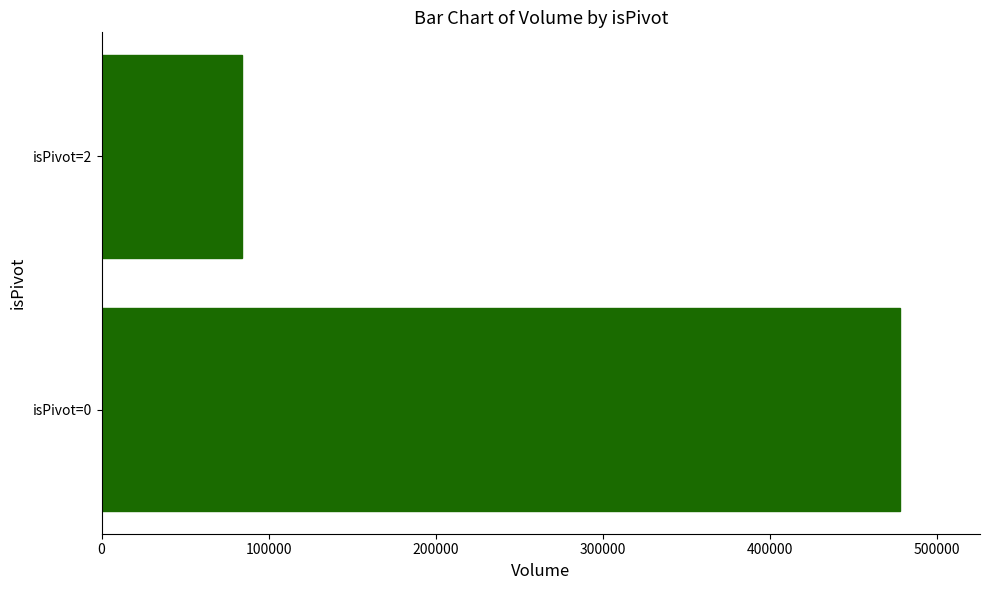

How many values are between 83979 and 477865?

2